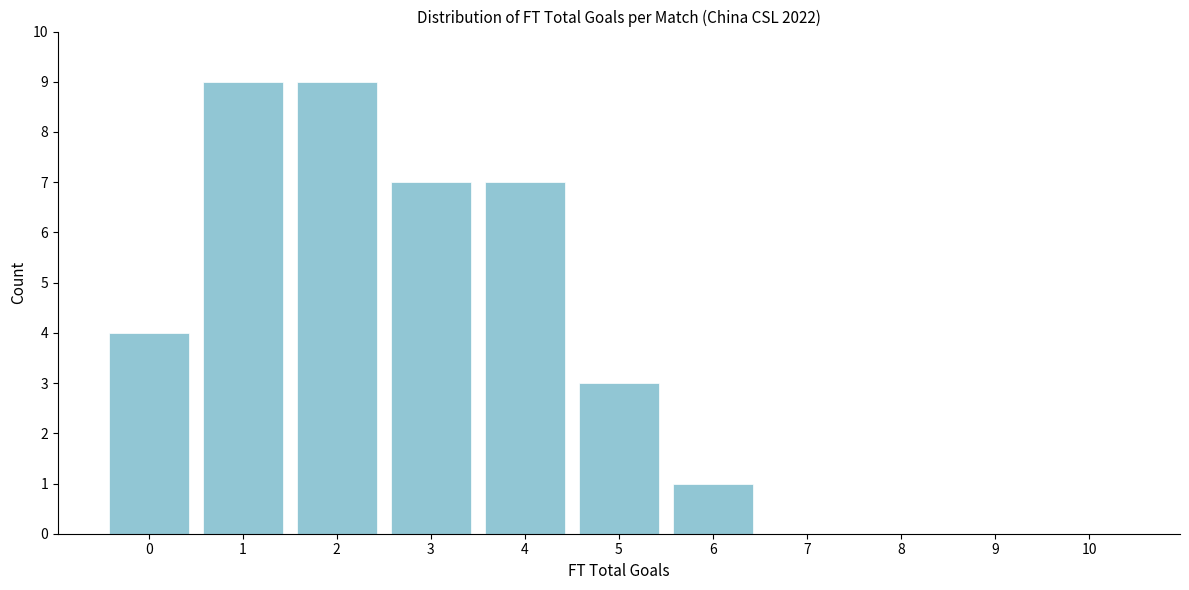

Reading left to right, what are all the values shown in this chart?

0=4	1=9	2=9	3=7	4=7	5=3	6=1	7=0	8=0	9=0	10=0